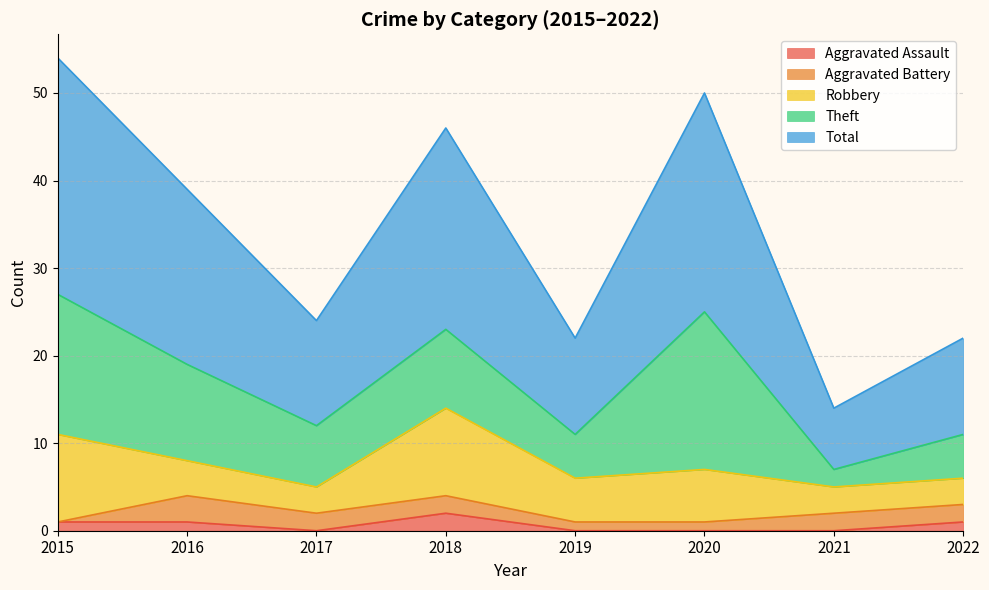

What is the difference between the highest and lowest values at 2022?

10